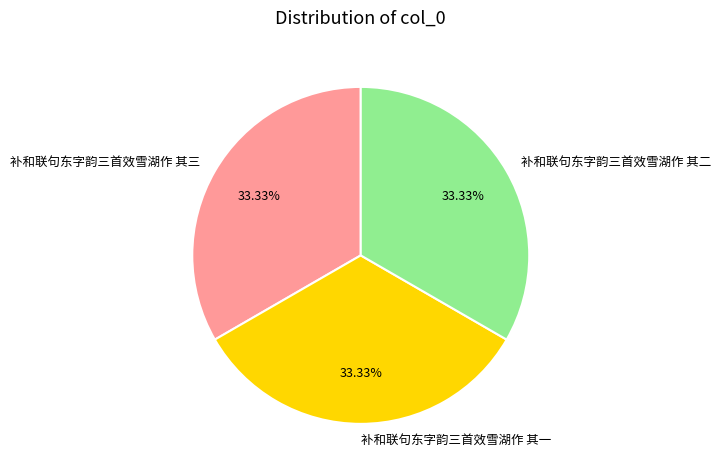

Approximately how many times larger is the value at 补和联句东字韵三首效雪湖作 其二 compared to 补和联句东字韵三首效雪湖作 其一?

1.0